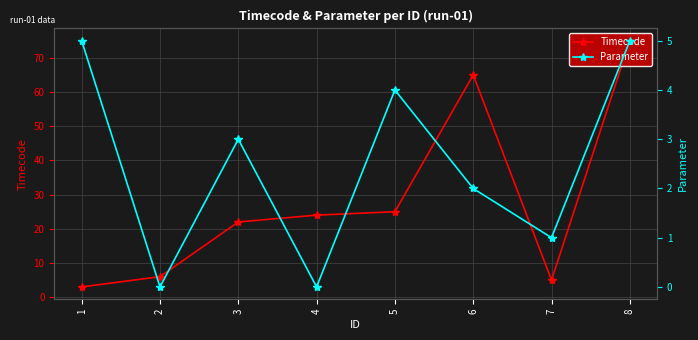

What is the sum of the Timecode values at 2 and 5?

31